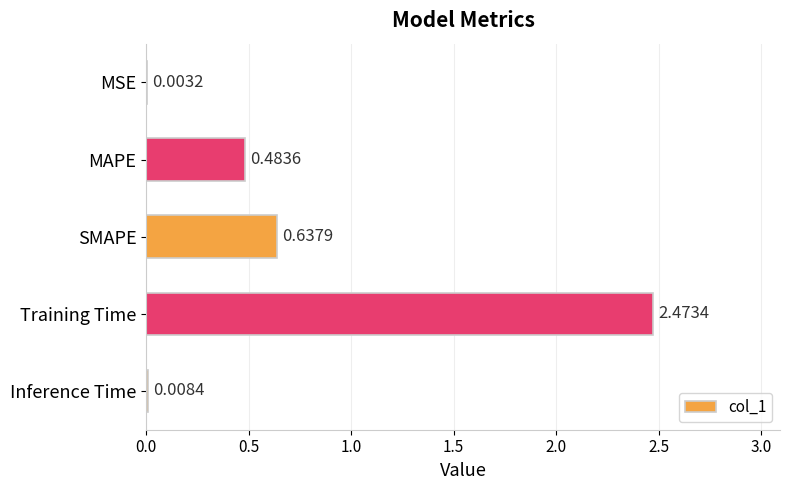

Which has a higher value, Training Time or MSE?

Training Time